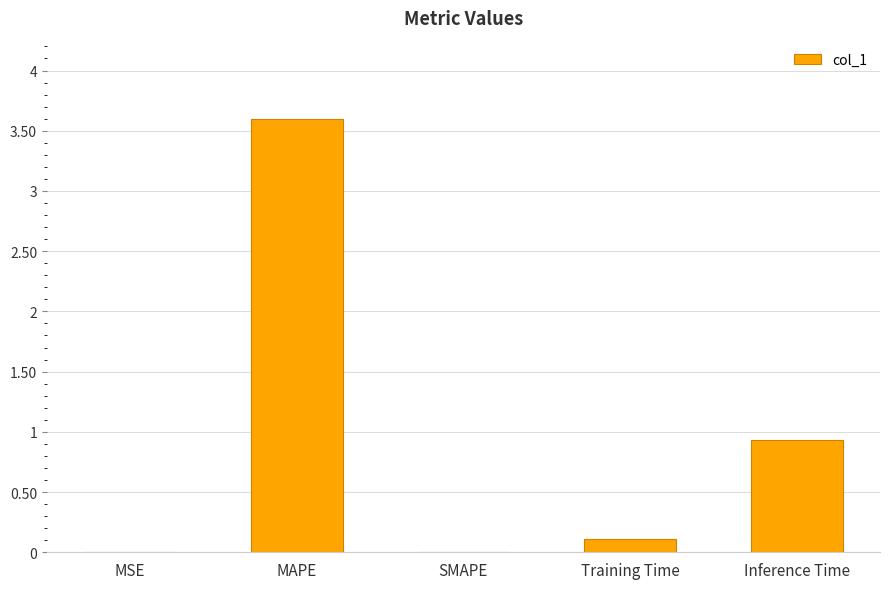

What is the difference between the values at MSE and Training Time?

0.1